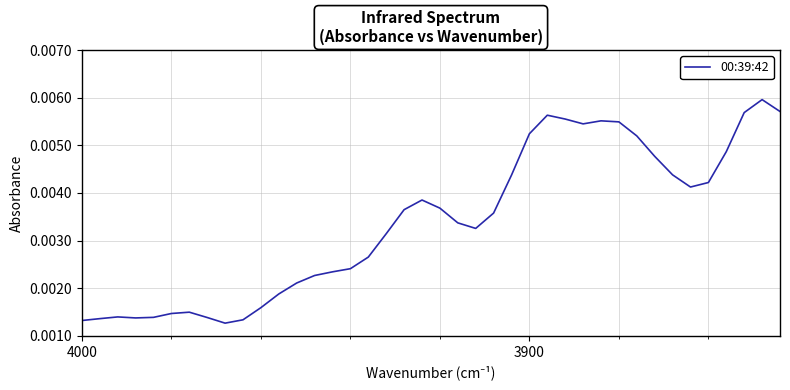

What is the sum of all values?

0.1